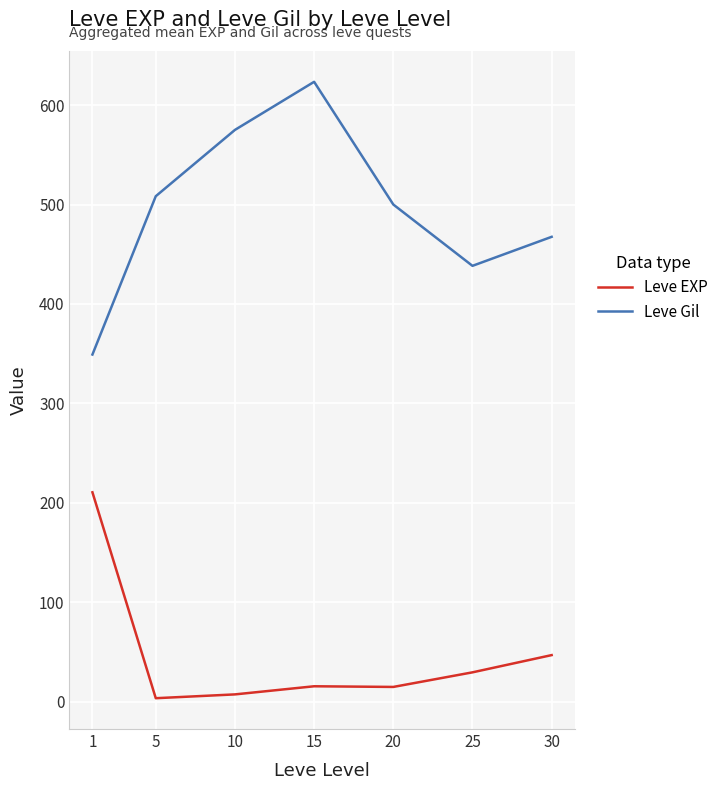

What are all the series names shown in the legend?

Leve EXP, Leve Gil